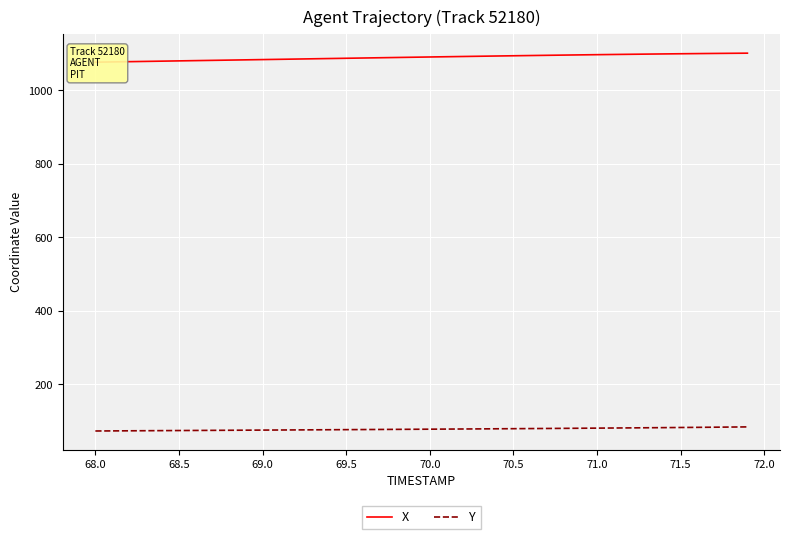

How many data points does each series have?

40